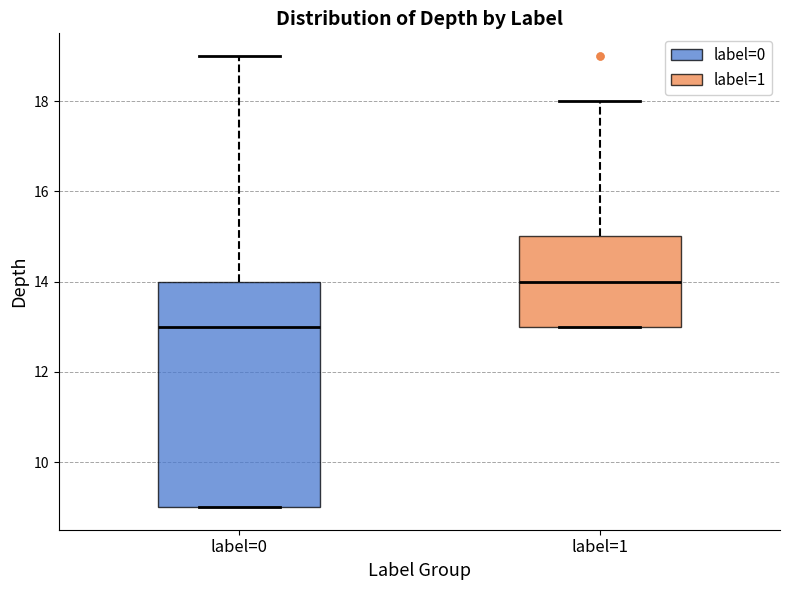

Where does the median line of the box for label=0 sit on the y-axis? The values are not printed on the chart, so give them approximately, as read against the axis.

13